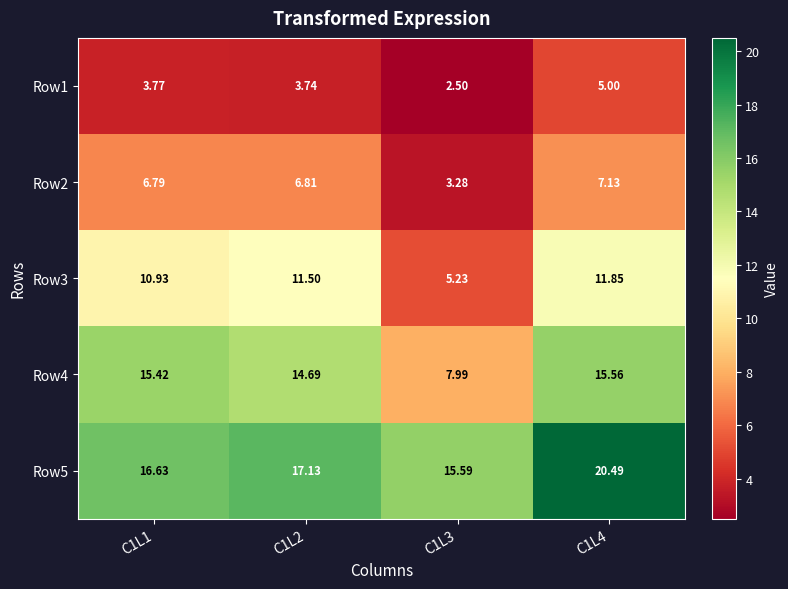

Which series has the largest total across all categories?

Row5